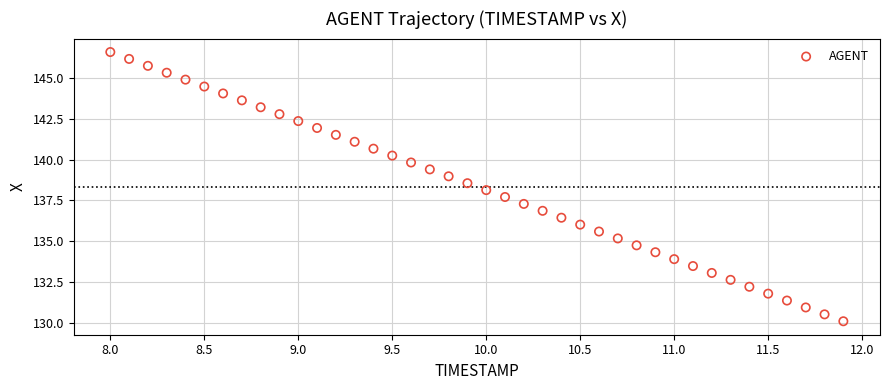

What is the range of Y values (max minus min)?

16.5